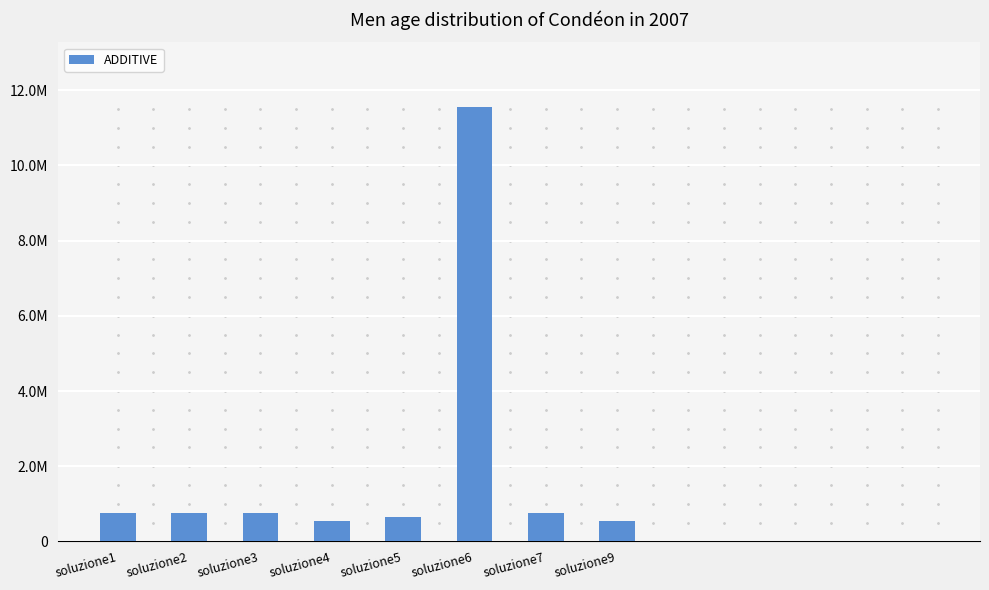

Does the chart contain stacked bars?

No